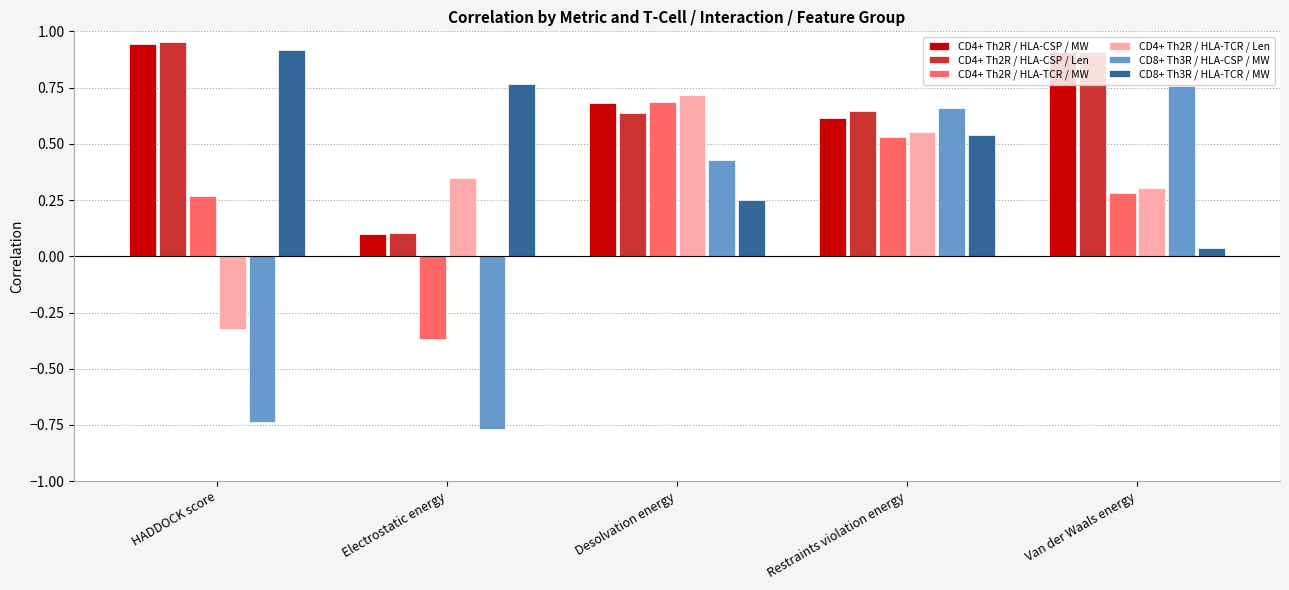

Count the CD4+ Th2R / HLA-TCR / Len values in the range 0 to 1.

4